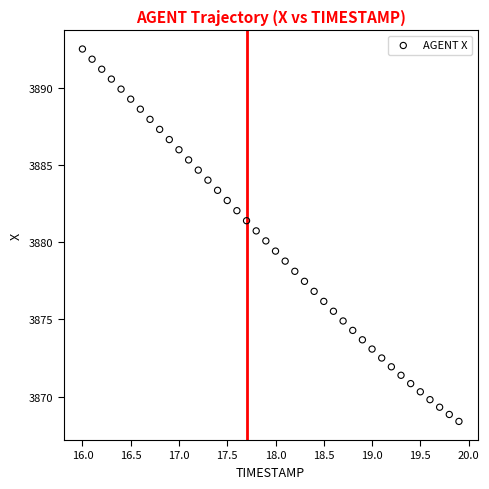

What is the range of Y values (max minus min)?

24.1